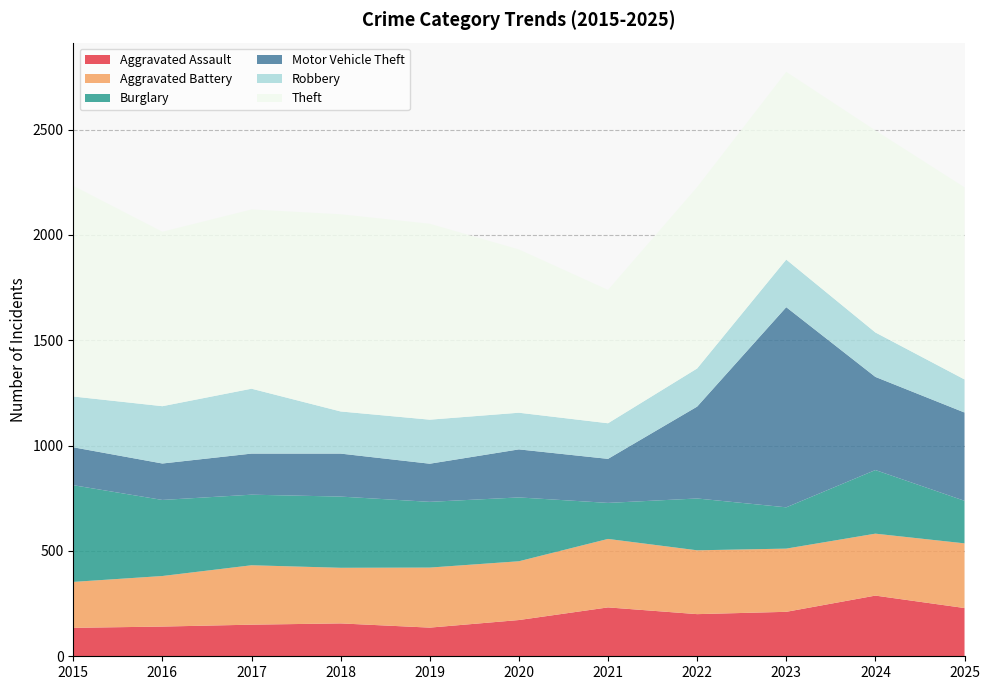

Reading left to right, list all the values displayed in this chart.

Aggravated Assault: 2015=135	2016=141	2017=150	2018=156	2019=136	2020=172	2021=232	2022=200	2023=211	2024=288	2025=229
Aggravated Battery: 2015=218	2016=240	2017=282	2018=264	2019=285	2020=279	2021=325	2022=303	2023=300	2024=294	2025=307
Burglary: 2015=459	2016=361	2017=335	2018=338	2019=312	2020=303	2021=171	2022=246	2023=196	2024=302	2025=202
Motor Vehicle Theft: 2015=180	2016=173	2017=195	2018=204	2019=181	2020=228	2021=209	2022=436	2023=950	2024=442	2025=419
Robbery: 2015=241	2016=272	2017=308	2018=200	2019=209	2020=174	2021=169	2022=181	2023=226	2024=211	2025=157
Theft: 2015=1000	2016=828	2017=851	2018=936	2019=930	2020=775	2021=633	2022=861	2023=891	2024=959	2025=912